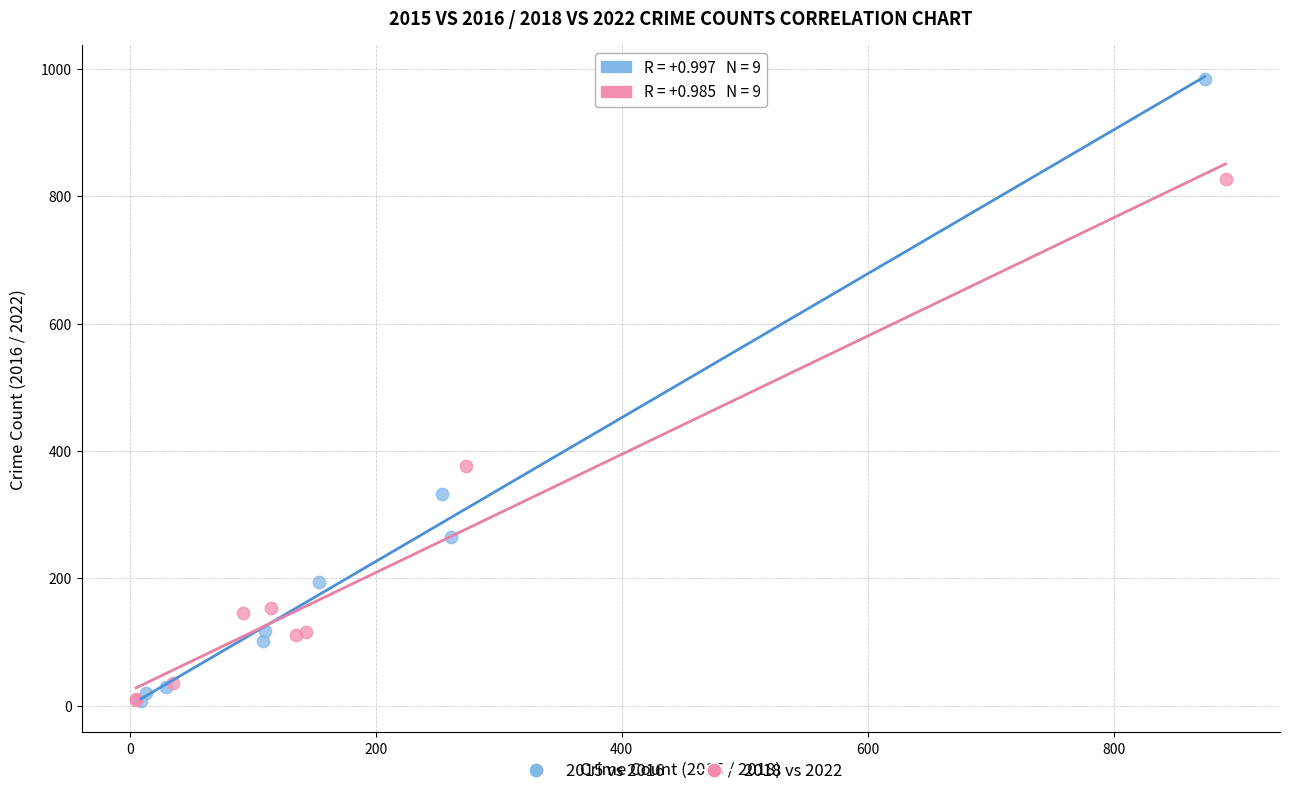

Which series reaches the maximum Y coordinate?

2015 vs 2016